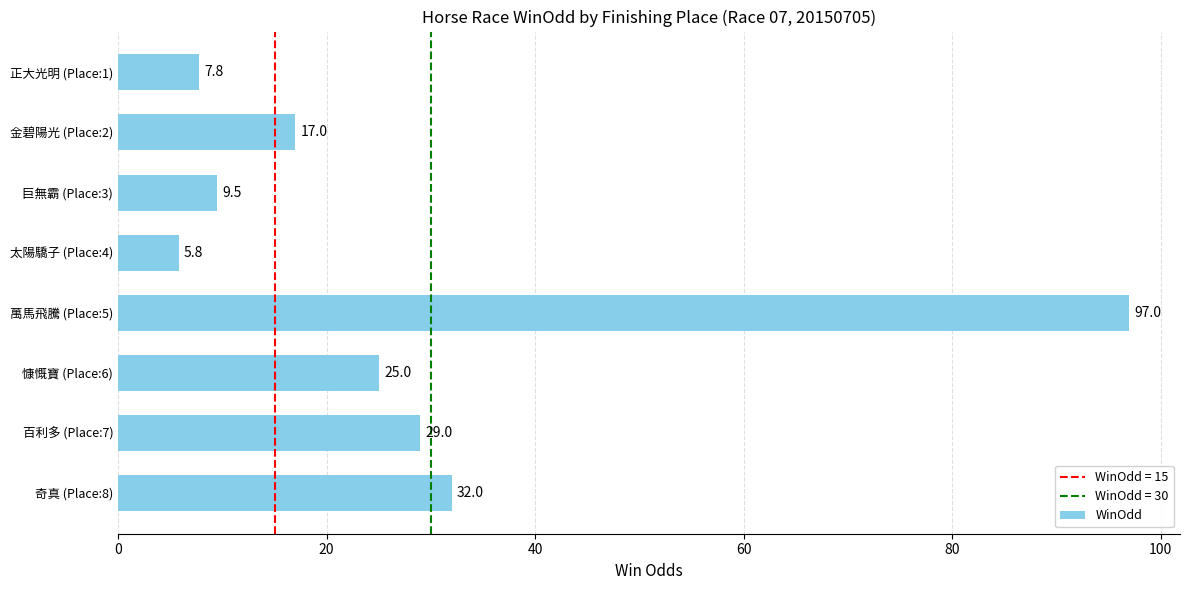

How many data points does each series have?

8